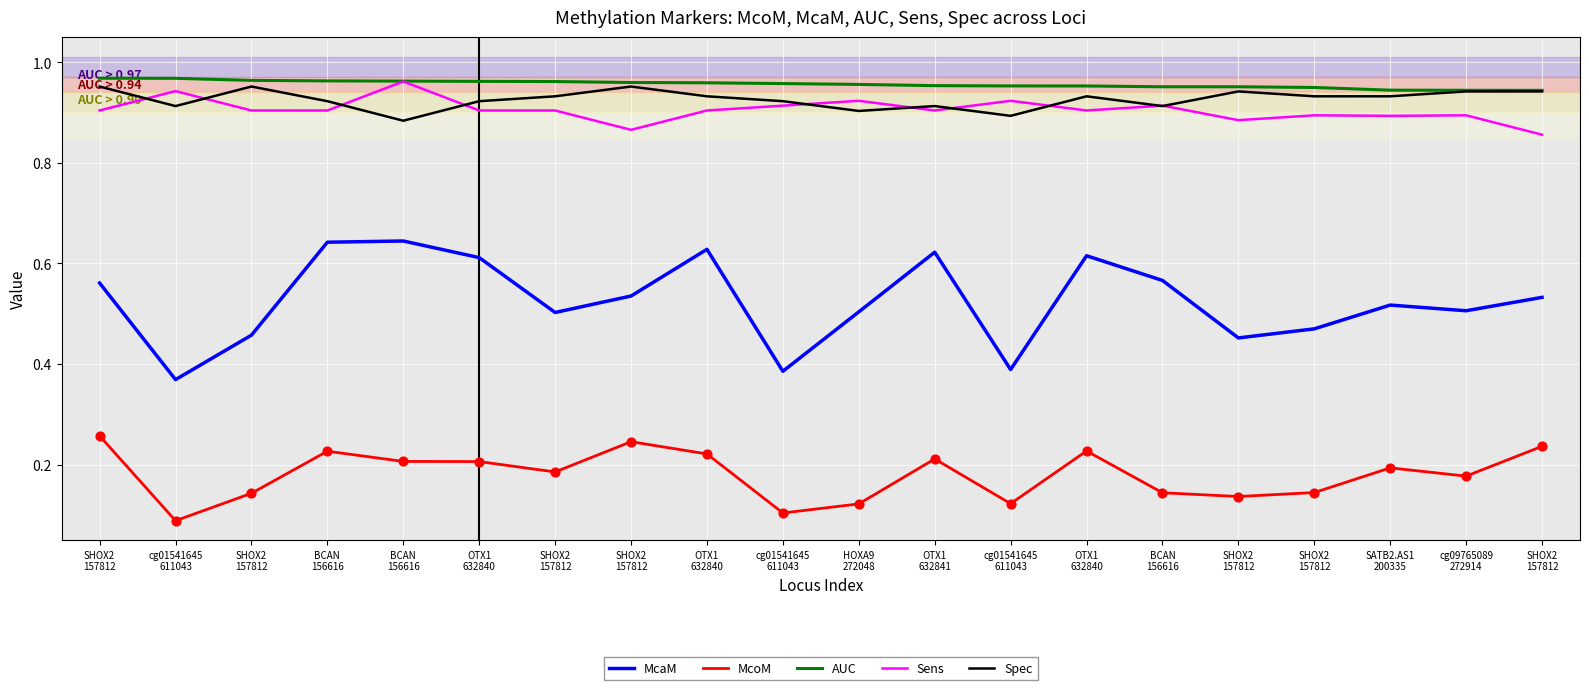

Is the value of AUC at HOXA9
272048 greater than the value of Sens at cg09765089
272914?

Yes